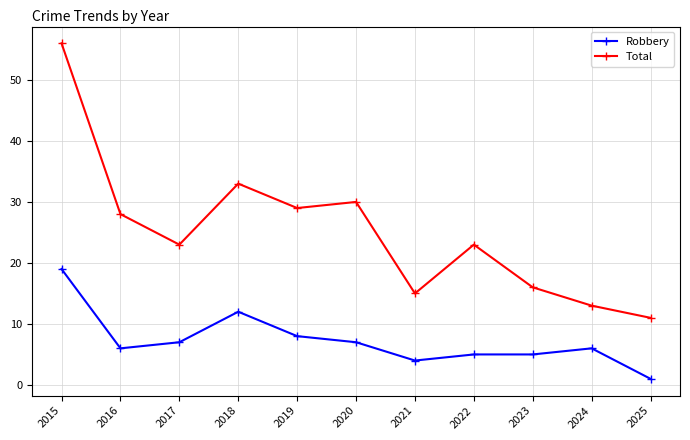

The Robbery series shows 19 at 2015. True or false?

True